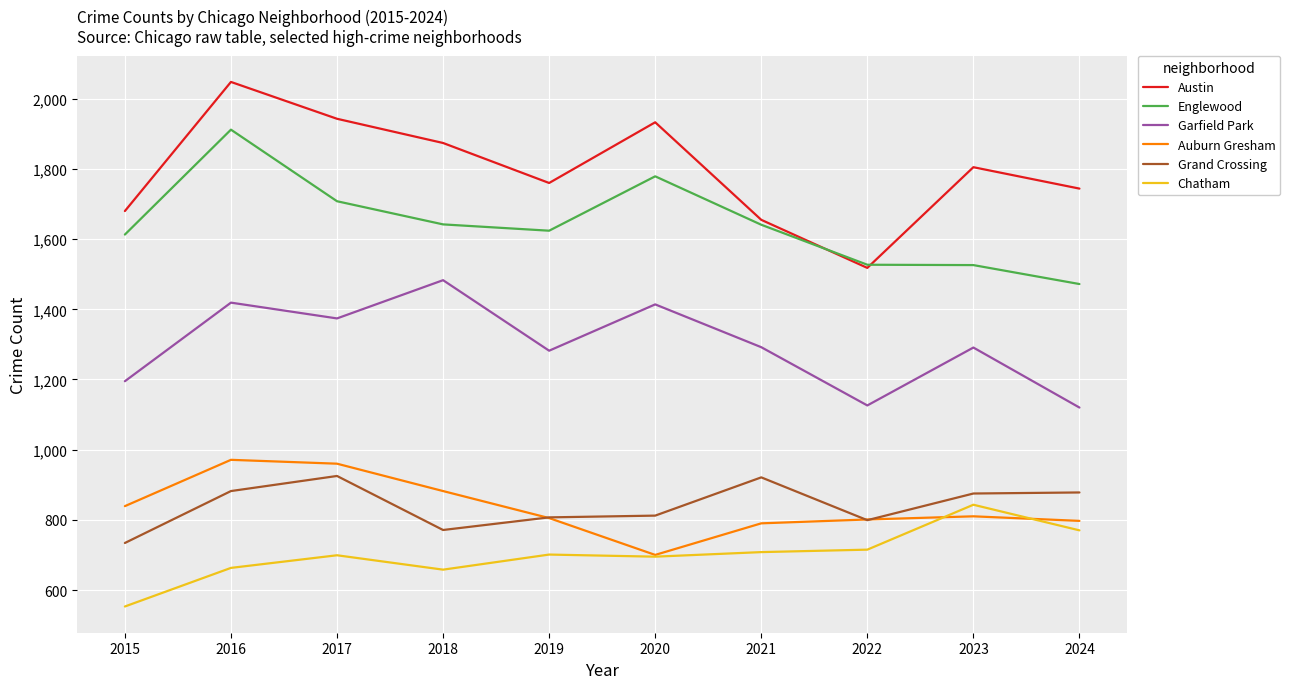

At which category is the sum across all series the highest?

2016